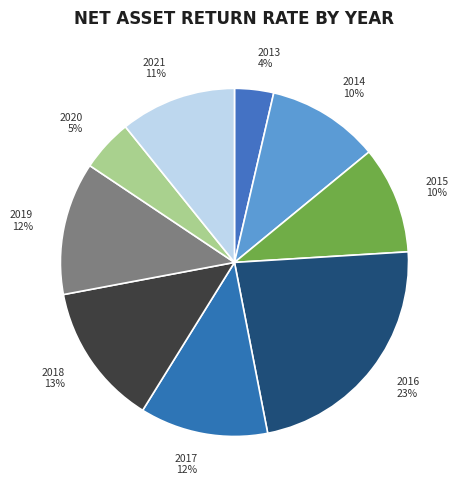

Is there a majority slice in this chart?

No